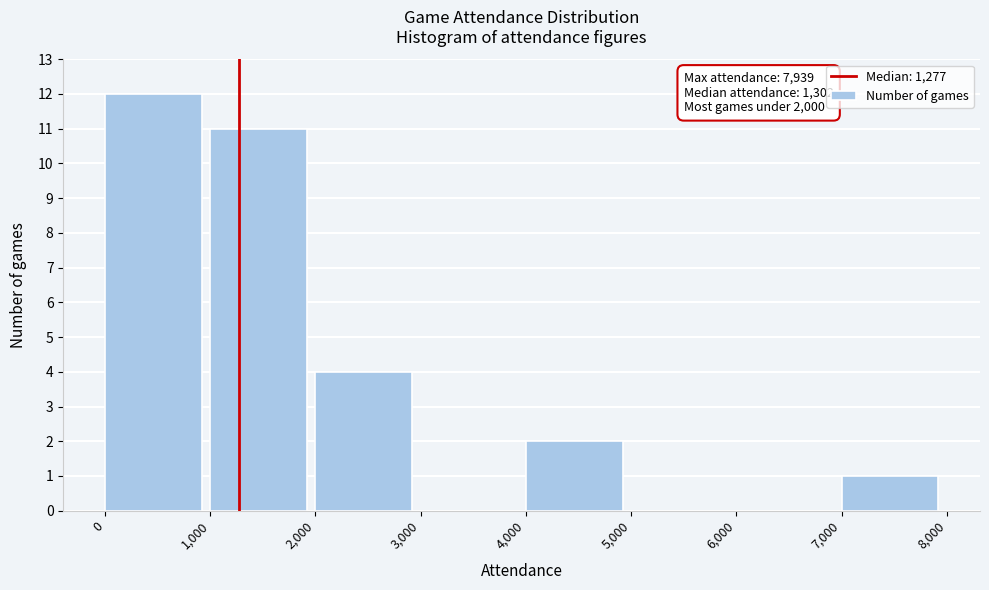

Which range on the x-axis has the tallest bar?

0 to 1,000